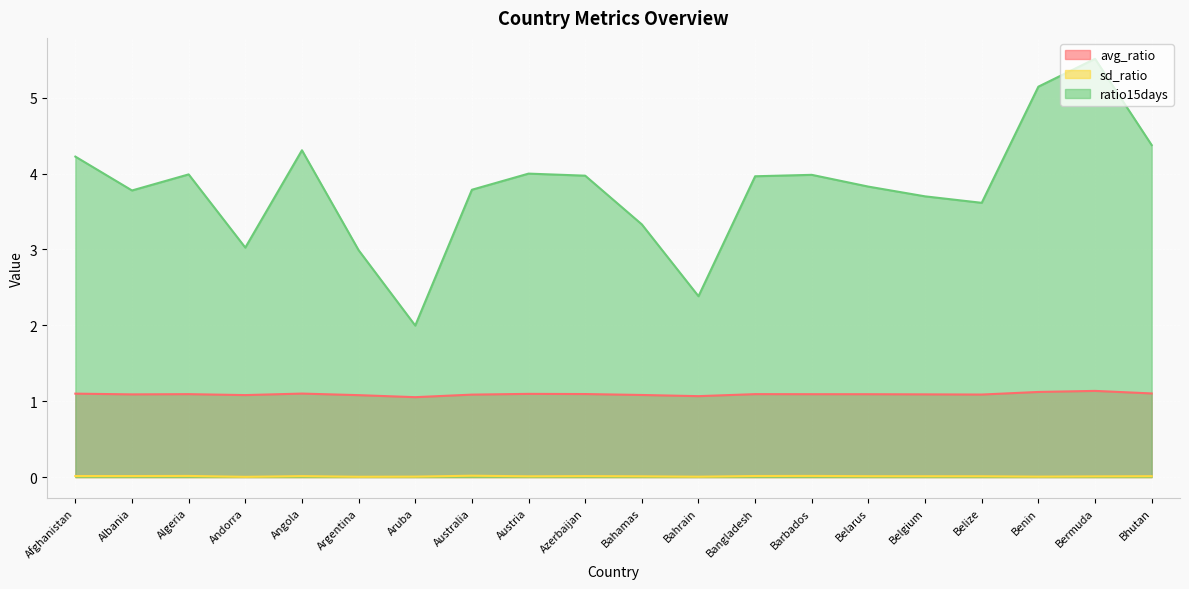

True or false: sd_ratio and avg_ratio cross at least once.

False